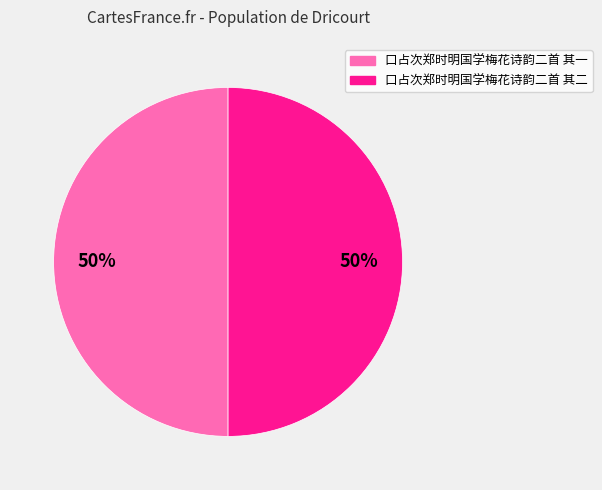

Do 口占次郑时明国学梅花诗韵二首 其一 and 口占次郑时明国学梅花诗韵二首 其二 together represent more than half of the pie?

Yes